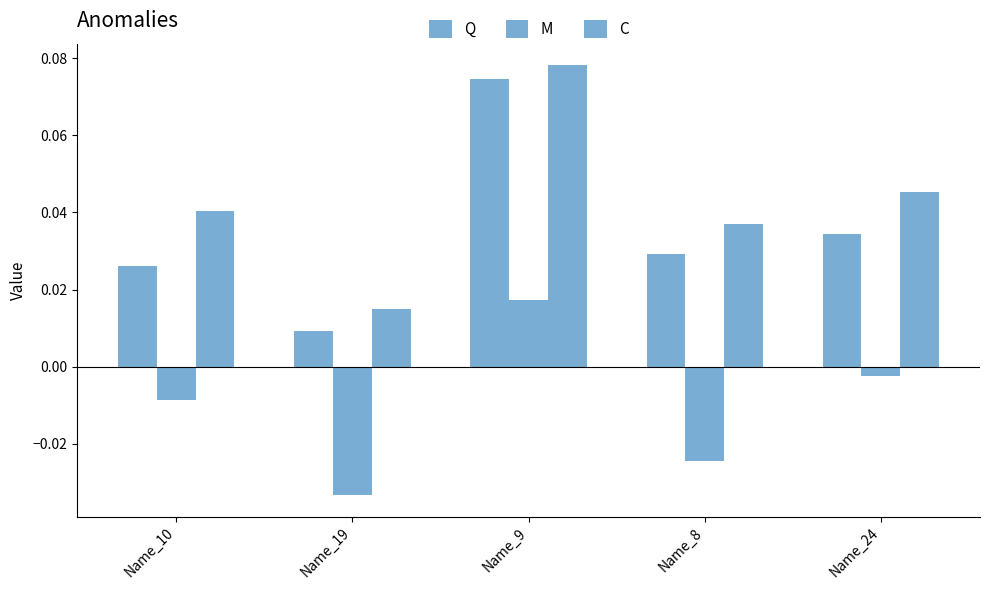

Reading right to left, extract all data points from this chart.

Q: Name_24=0.0	Name_8=0.0	Name_9=0.1	Name_19=0.0	Name_10=0.0
M: Name_24=-0.0	Name_8=-0.0	Name_9=0.0	Name_19=-0.0	Name_10=-0.0
C: Name_24=0.0	Name_8=0.0	Name_9=0.1	Name_19=0.0	Name_10=0.0